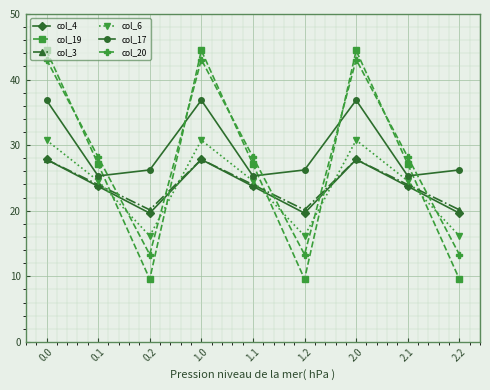

What is the spread (max minus min) of values at 0.1?

4.5